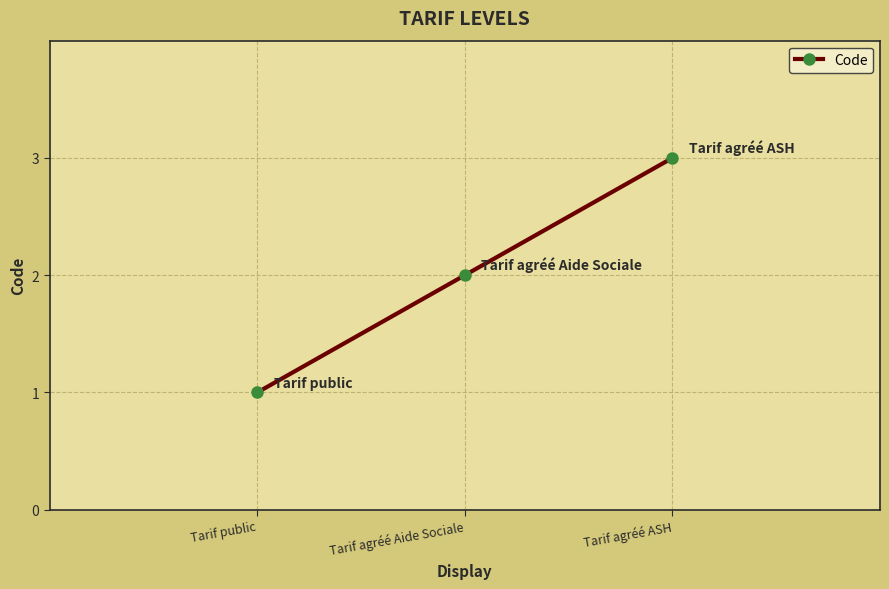

What is the minimum value shown in the chart?

1